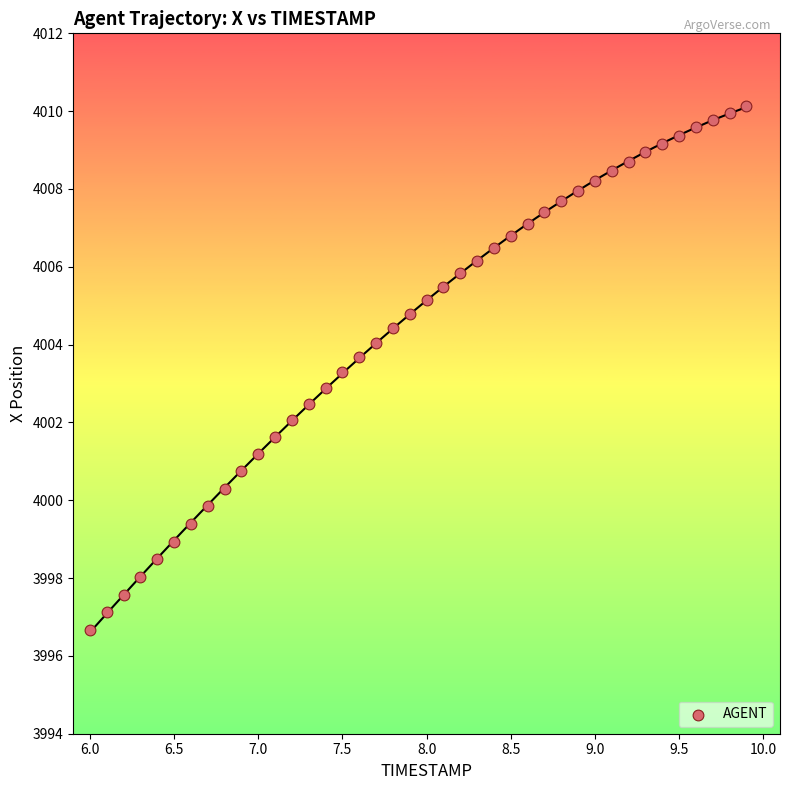

What is the range of Y values (max minus min)?

13.5